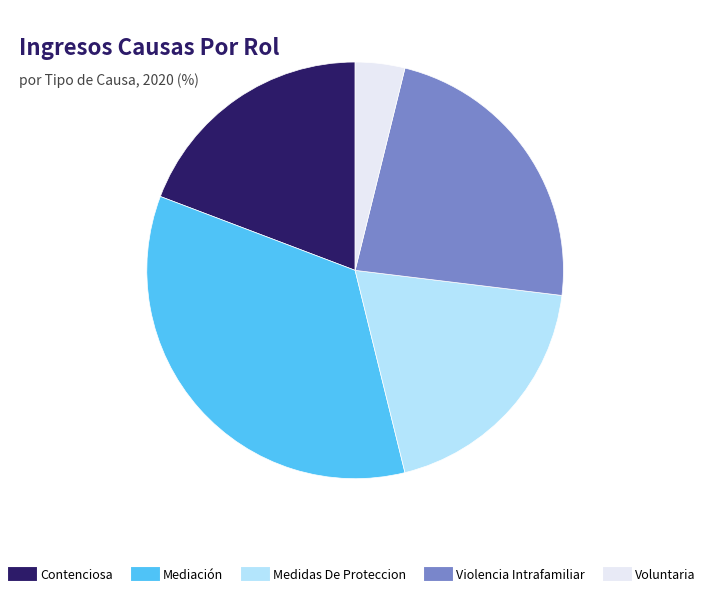

Which slice is the smallest?

Voluntaria